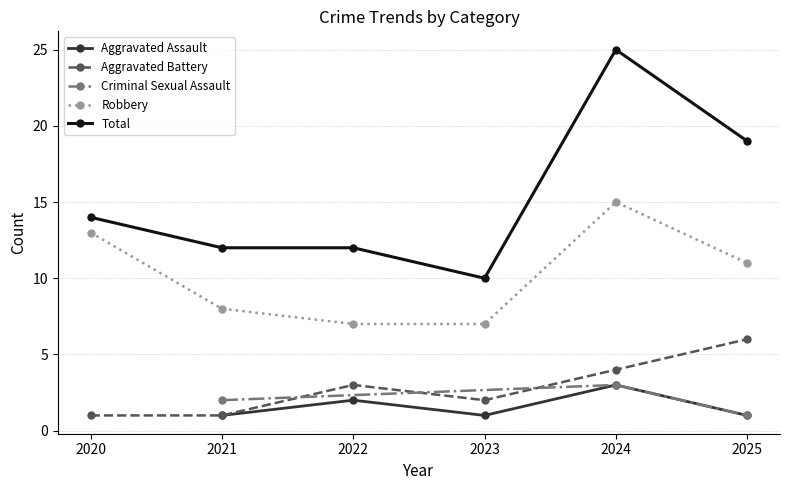

Which category has the highest value in the Criminal Sexual Assault series?

2024